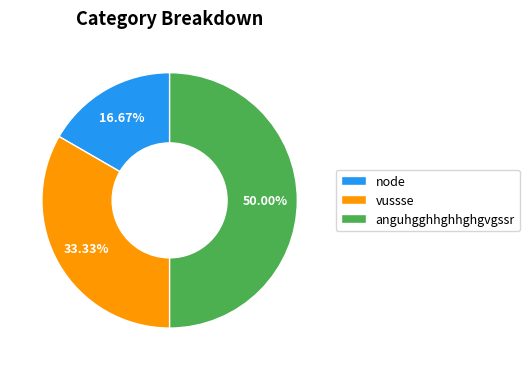

What percentage is NOT represented by anguhgghhghhghgvgssr?

50.0%